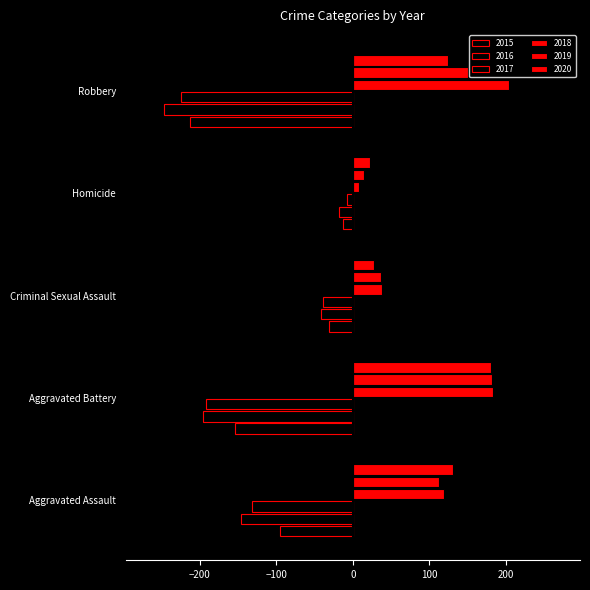

How many values in the 2017 series are below -131?

2